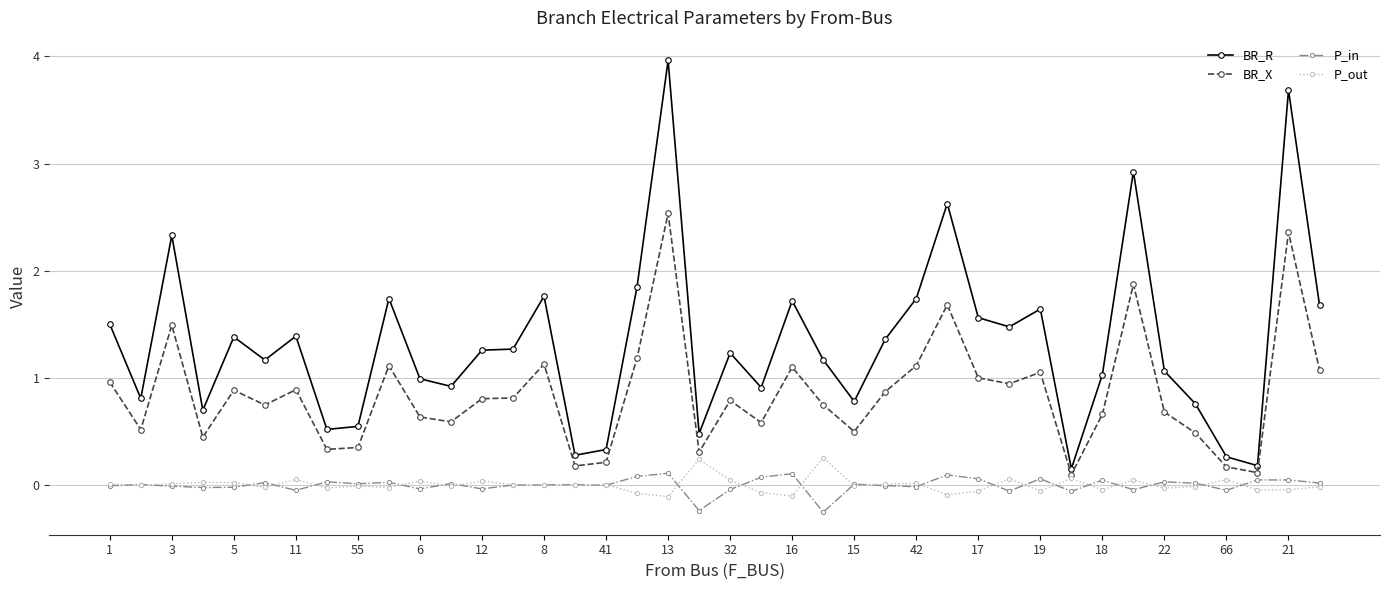

How many data points does each series have?

40